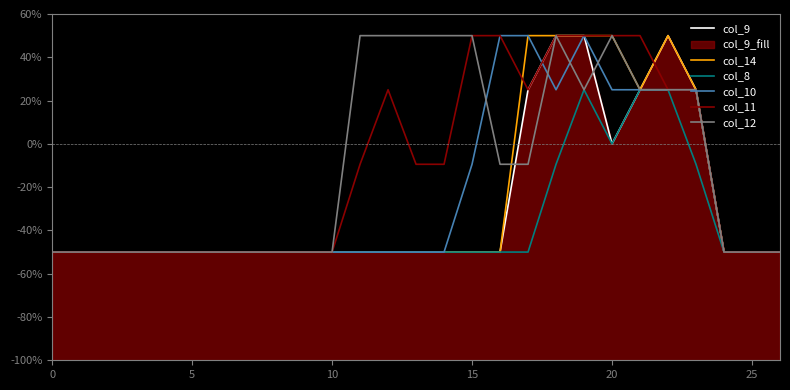

After their last crossing, which series has the higher values: col_9 or col_12?

col_12